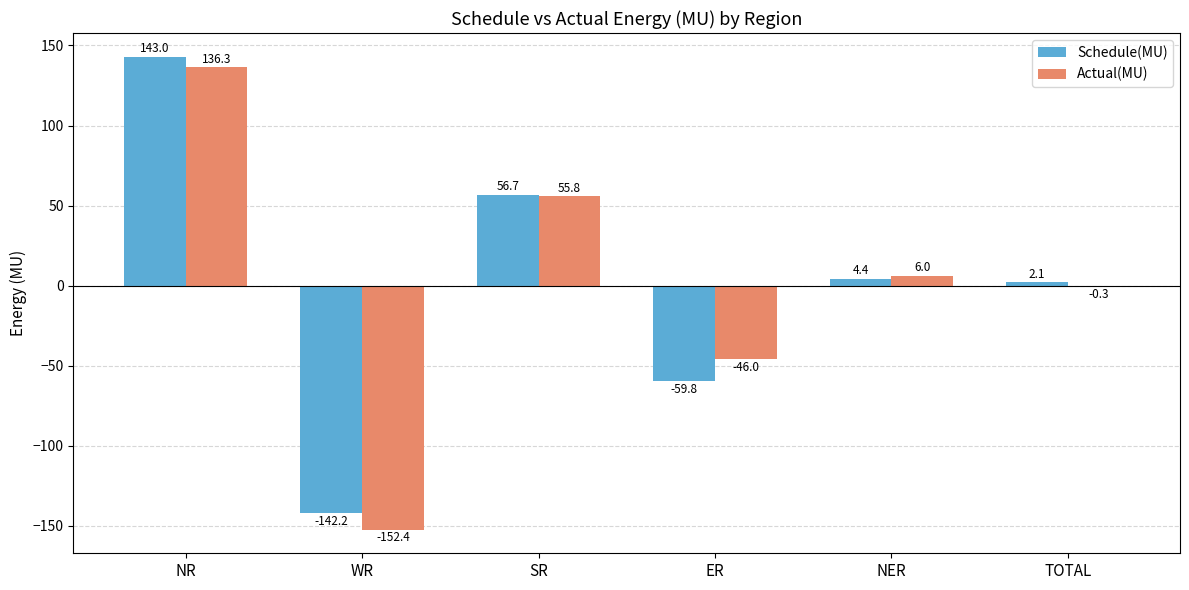

Are the bars grouped side by side (vs. stacked)?

Yes